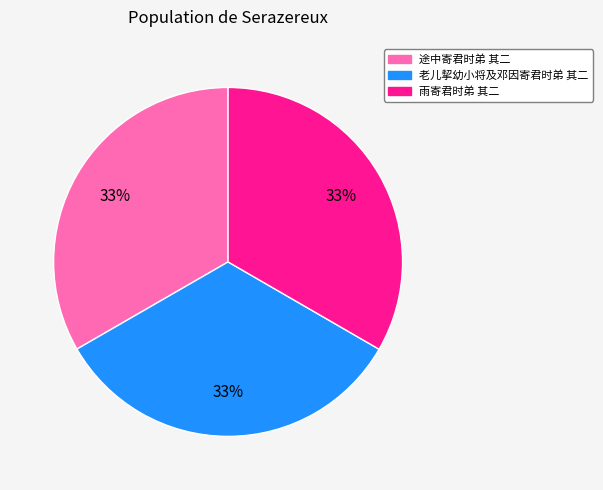

Combined, do 老儿挈幼小将及邓因寄君时弟 其二 and 雨寄君时弟 其二 account for over 50%?

Yes